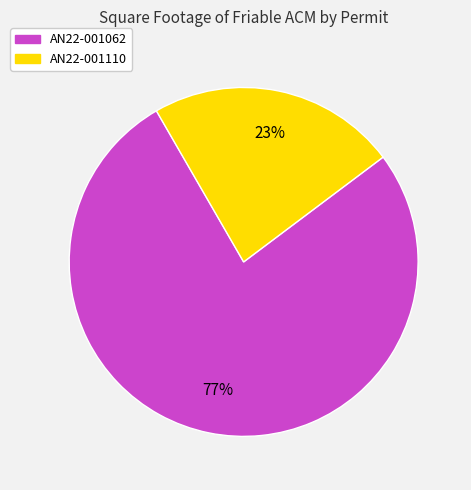

Between AN22-001062 and AN22-001110, which is larger?

AN22-001062